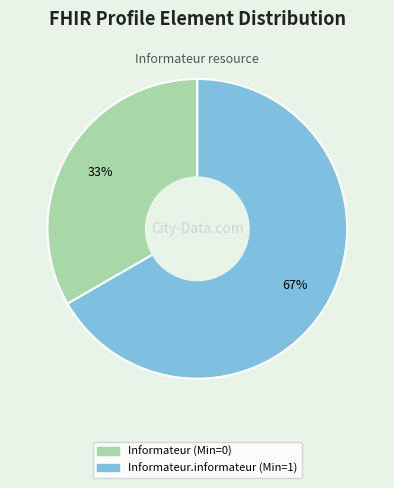

To the nearest percent, what is the average slice percentage?

50%